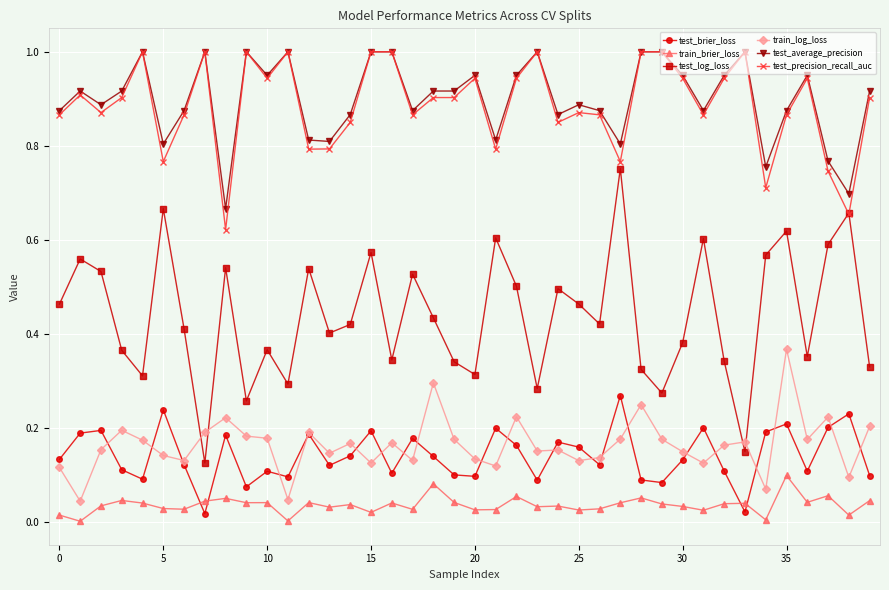

True or false: train_log_loss has more than 2 points higher than both neighbors.

True